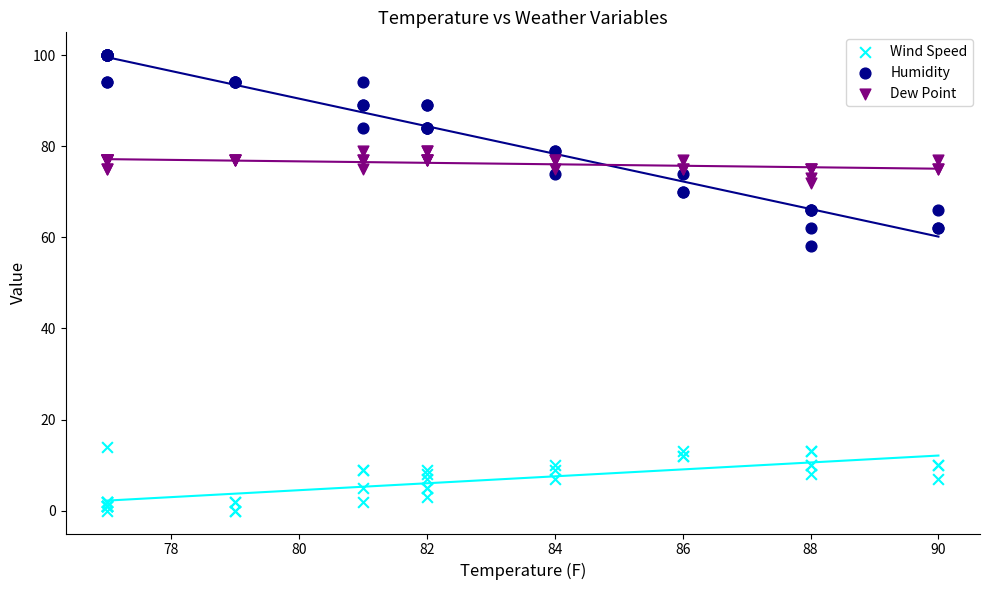

Across all series, what Y value is closest to 50?

58